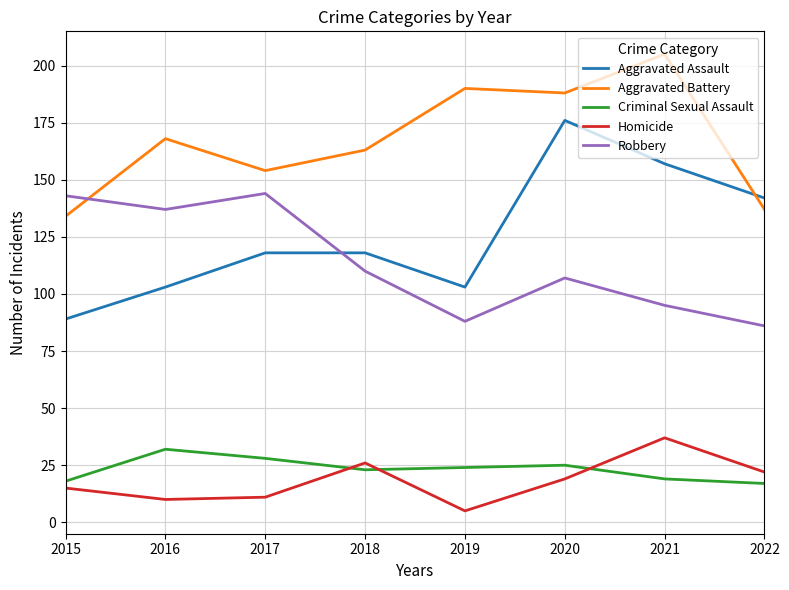

How many lines are shown in the chart?

5